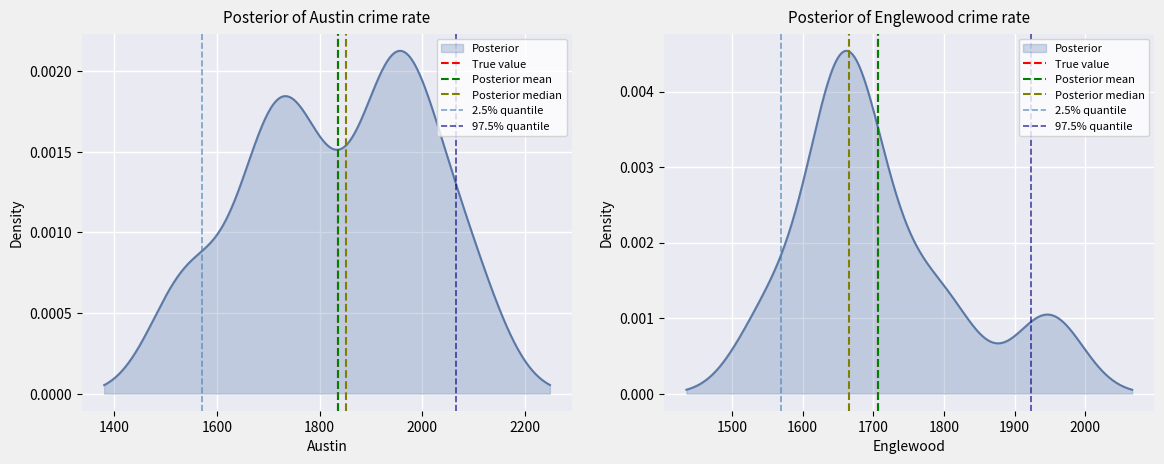

Is the value of True value at 1400 greater than the value of Posterior mean at 1200?

Yes